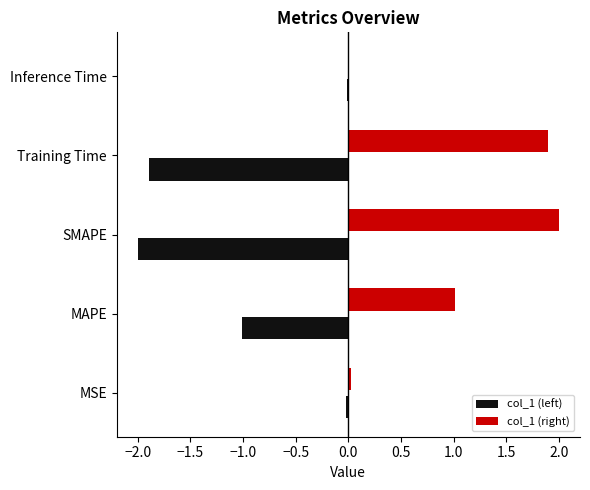

Which category has the highest value across all series?

SMAPE